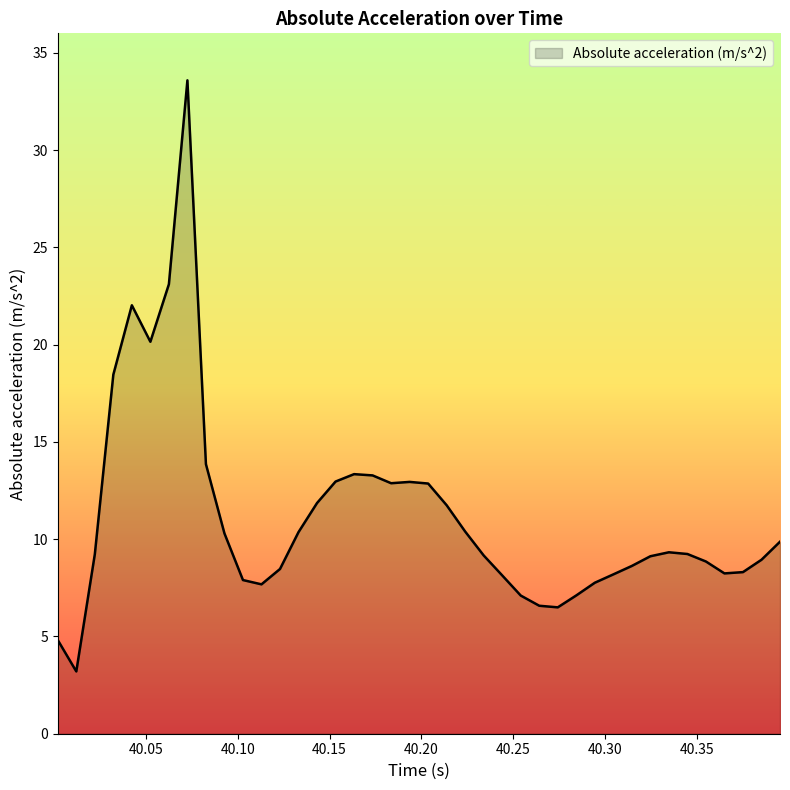

What is the minimum value shown in the chart?

3.2